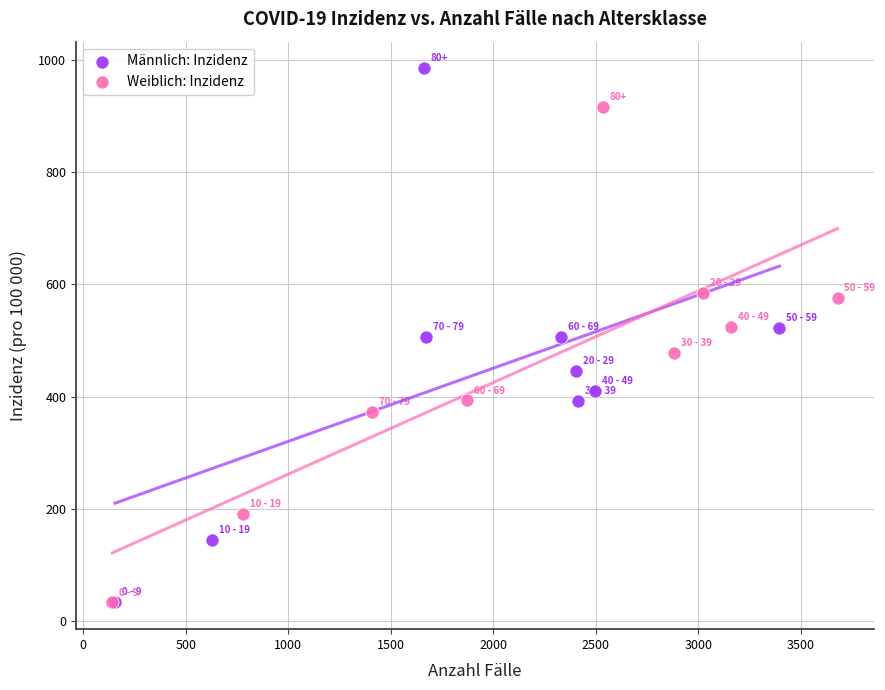

Which series has the widest spread of Y values?

Männlich: Inzidenz